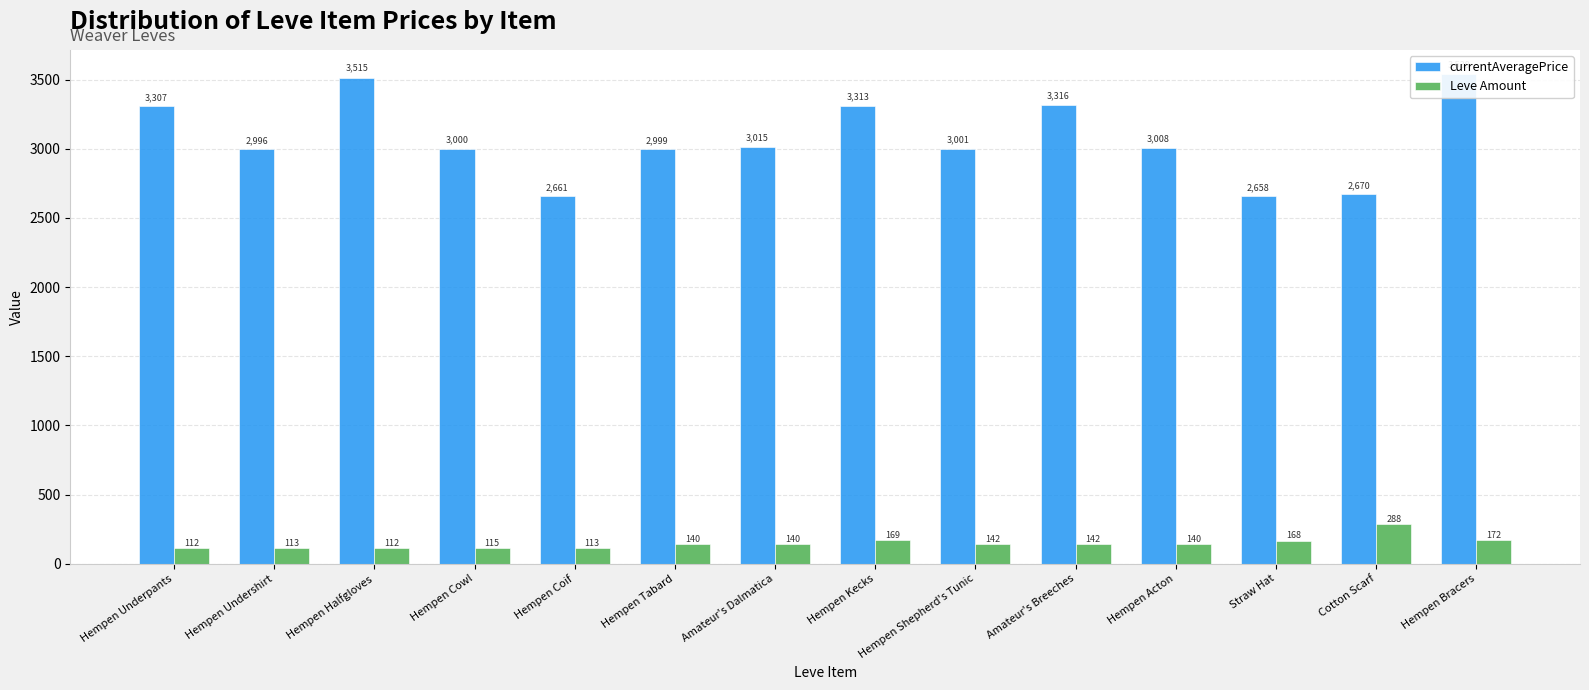

The currentAveragePrice series shows 3307 at Hempen Underpants. True or false?

True